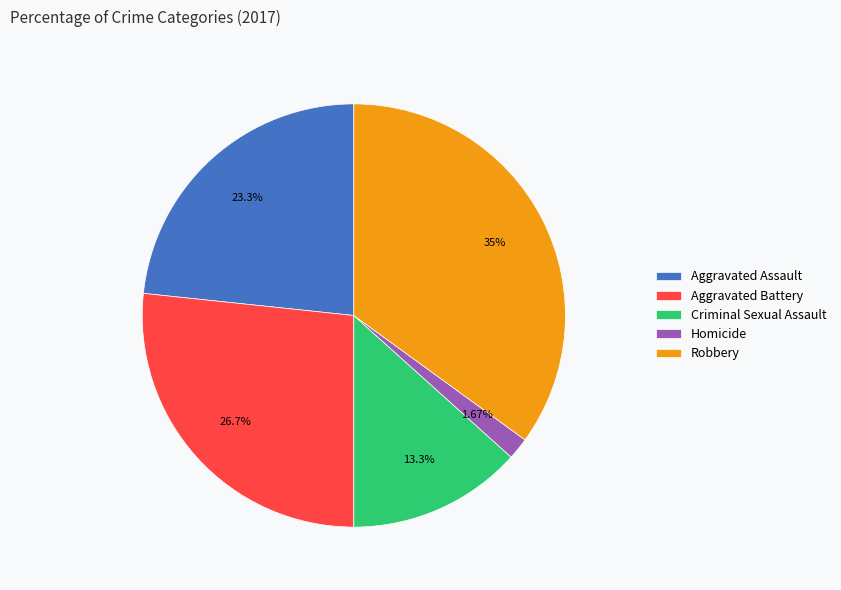

To the nearest percent, what is the difference between the largest and smallest slice percentages?

33%